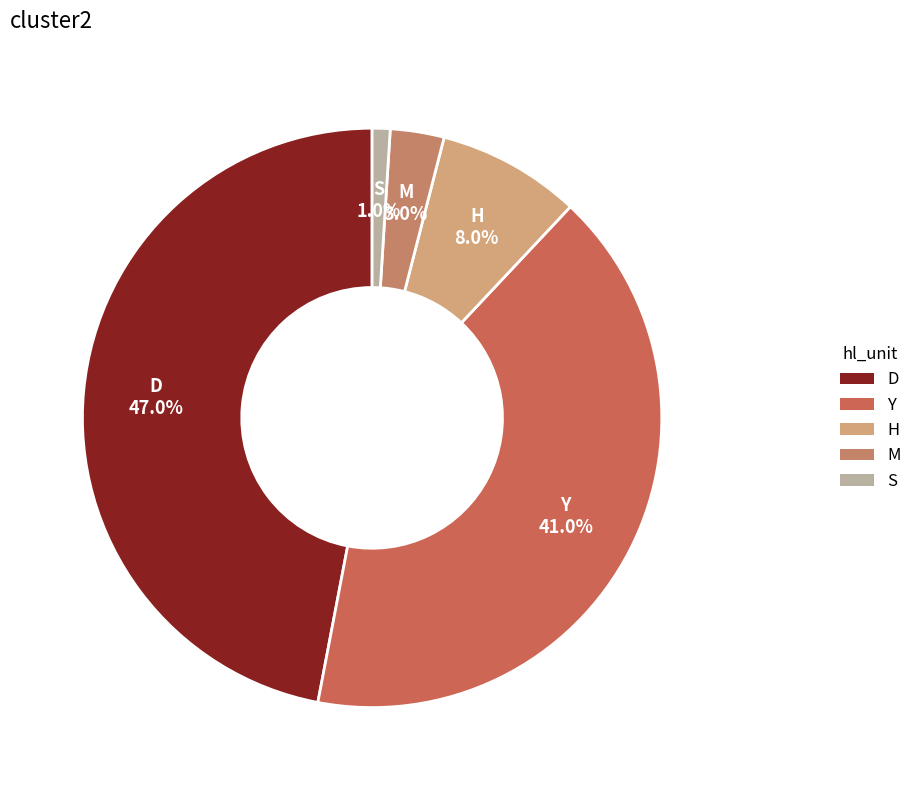

How many segments does this pie chart have?

5